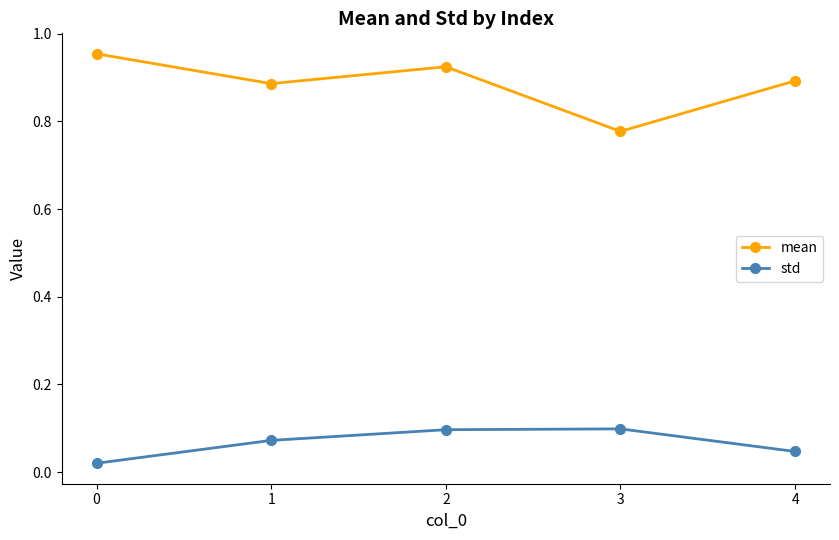

What is the sum of the mean values at 3 and 4?

1.7